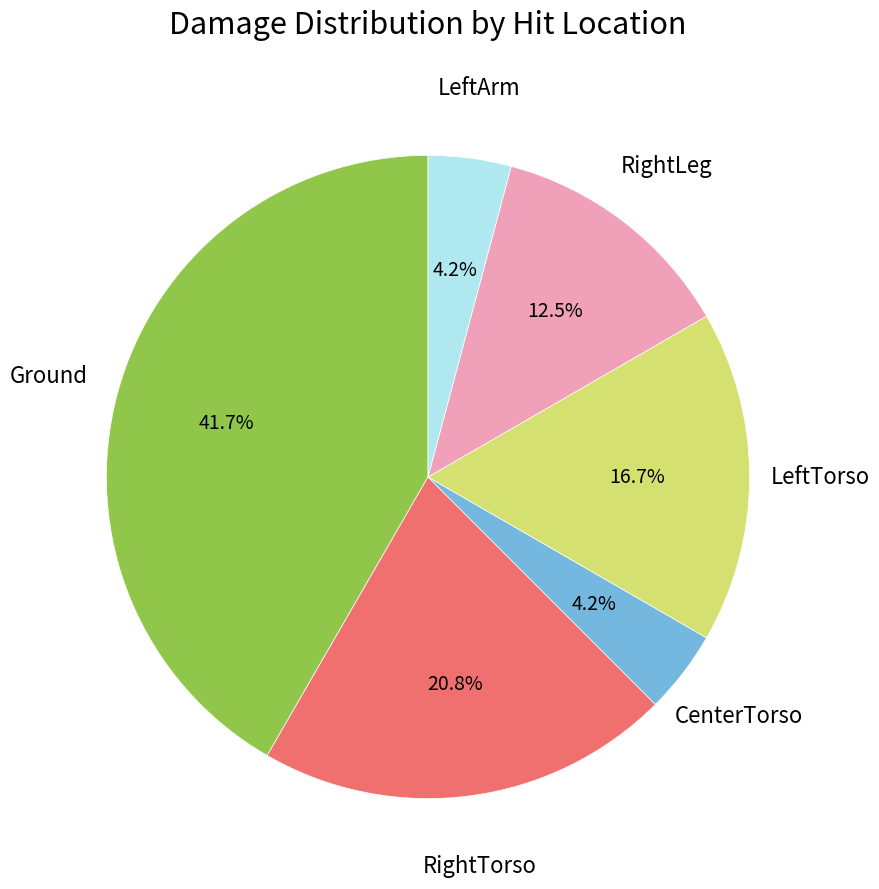

Does any single category account for the majority?

No